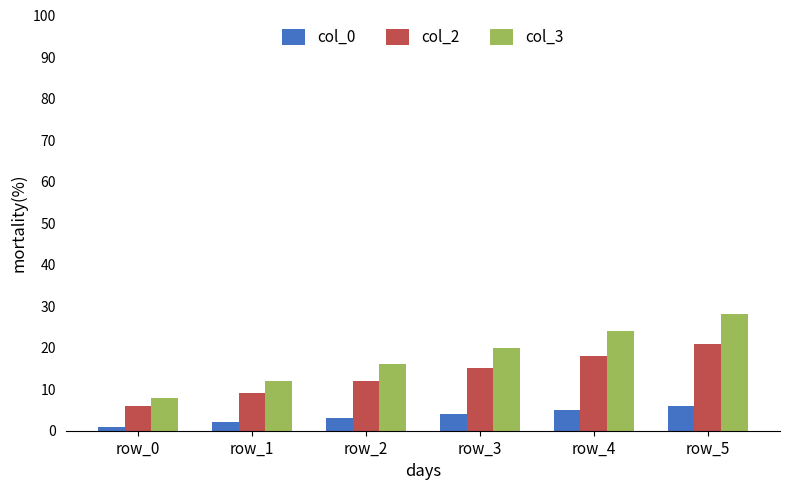

Is it true that col_3 equals 28 at row_5?

True